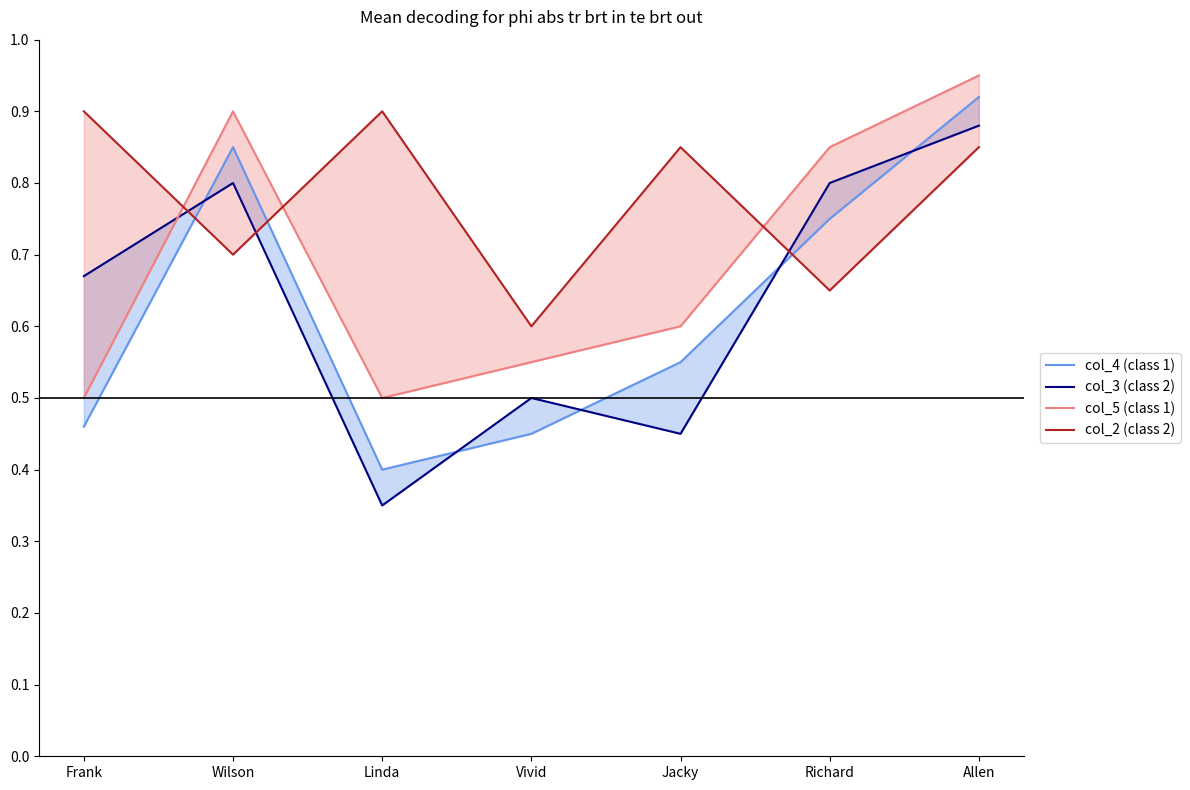

What is the smallest value displayed?

0.3